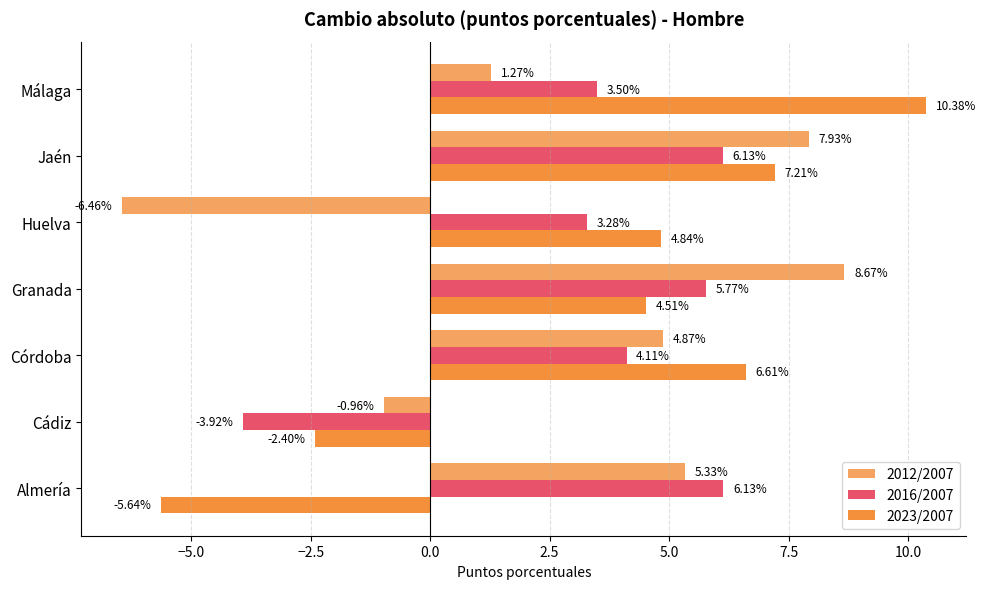

How many values in the 2016/2007 series exceed 4?

4